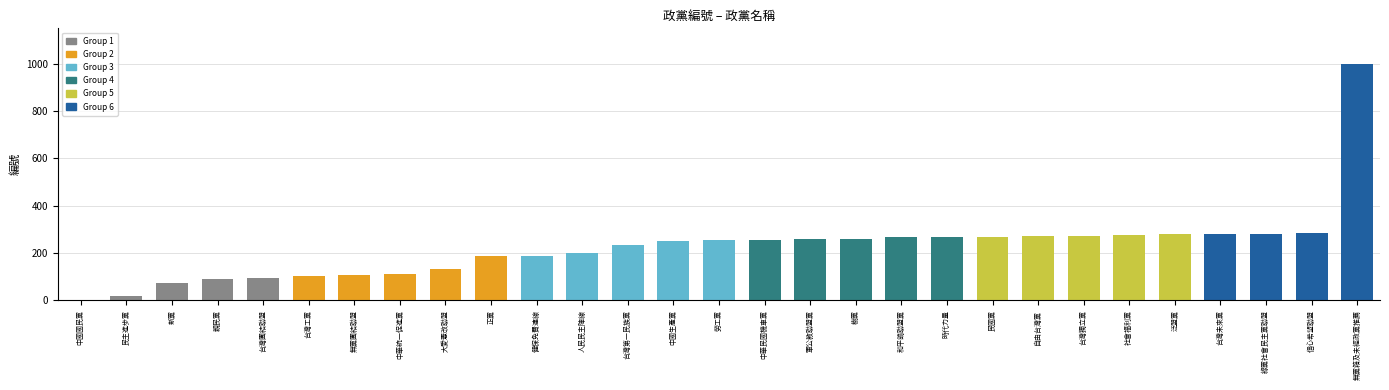

What is the greatest value displayed?

999